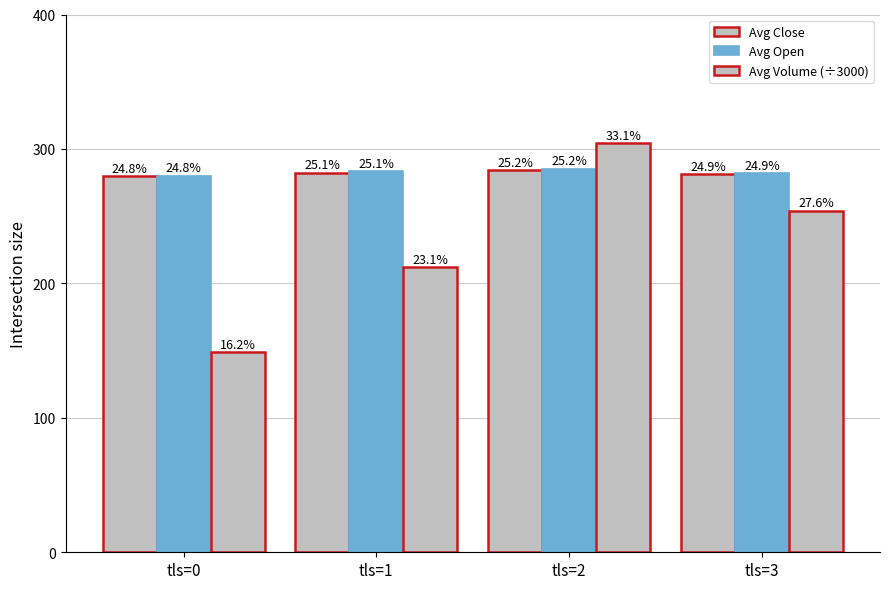

Does the chart contain stacked bars?

No